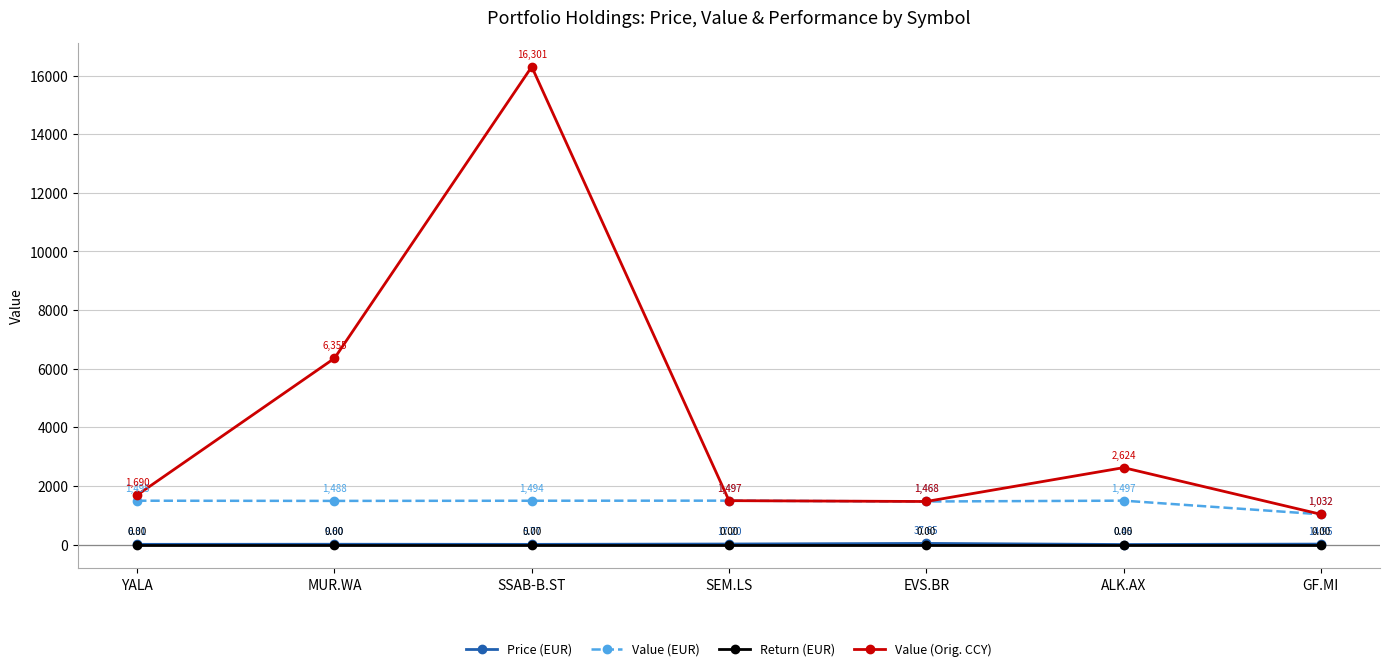

What position from the right is EVS.BR?

3